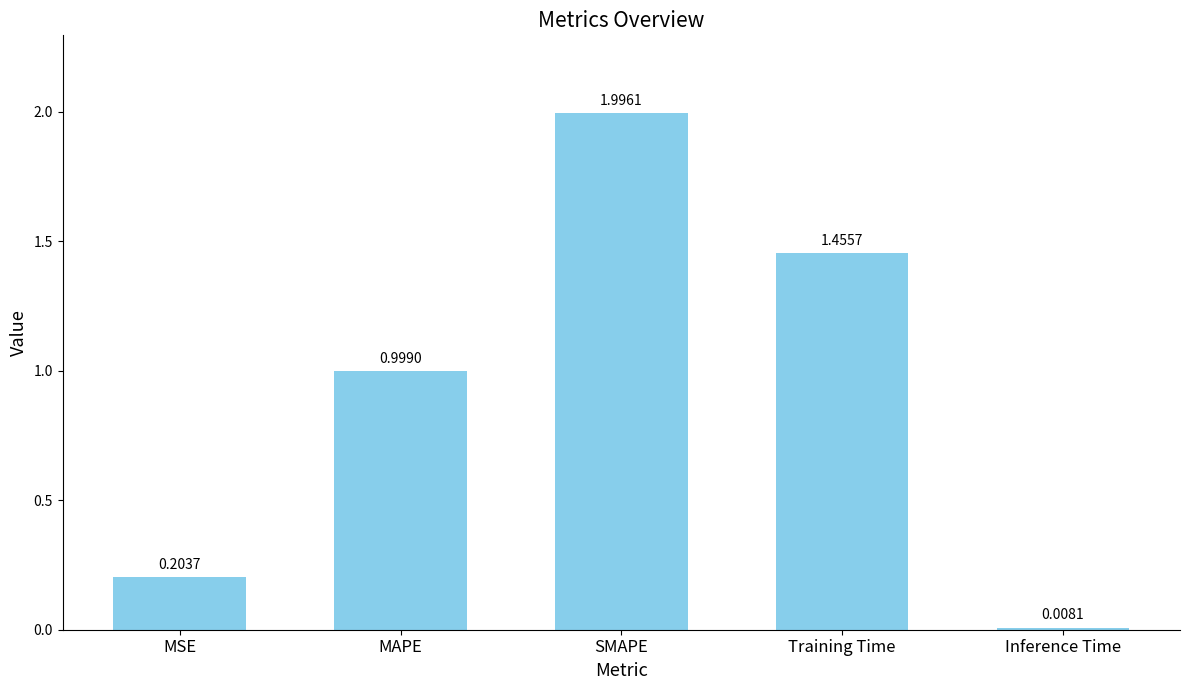

Rank the categories by value from lowest to highest.

Inference Time, MSE, MAPE, Training Time, SMAPE